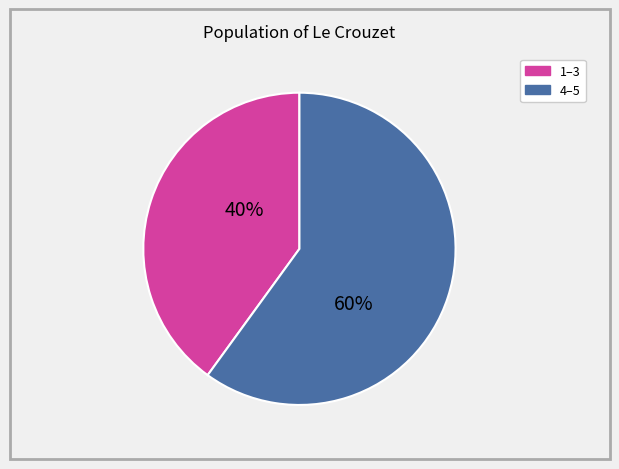

Does any single category account for the majority?

Yes